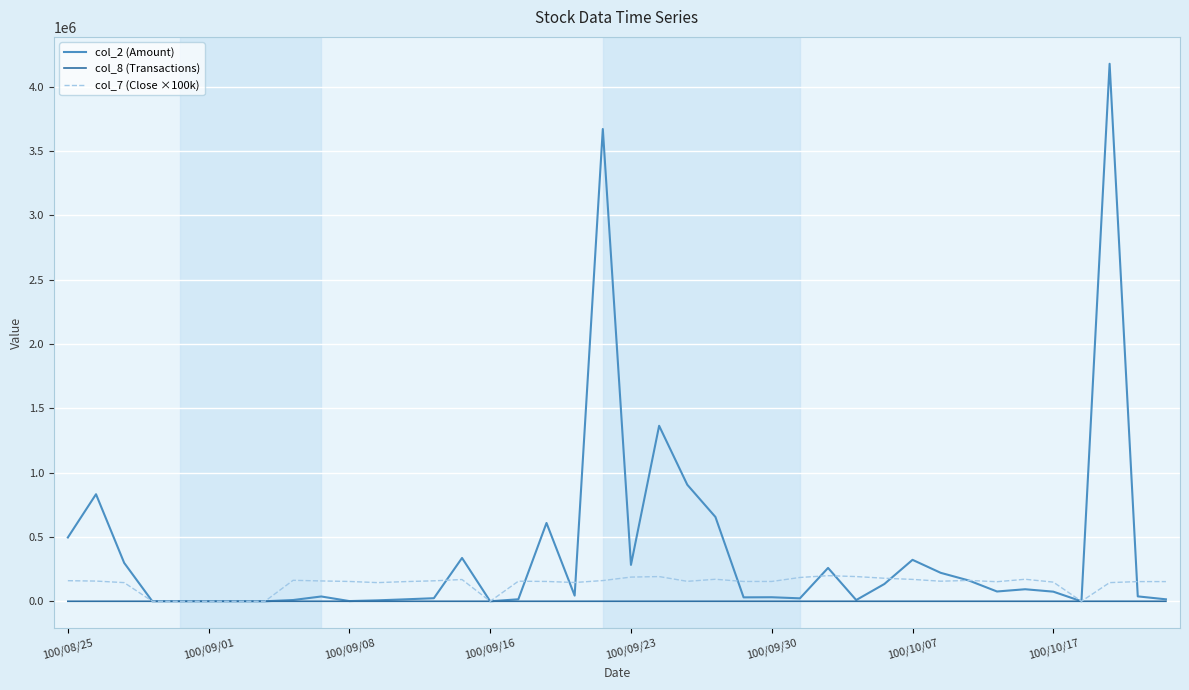

How many lines are shown in the chart?

3